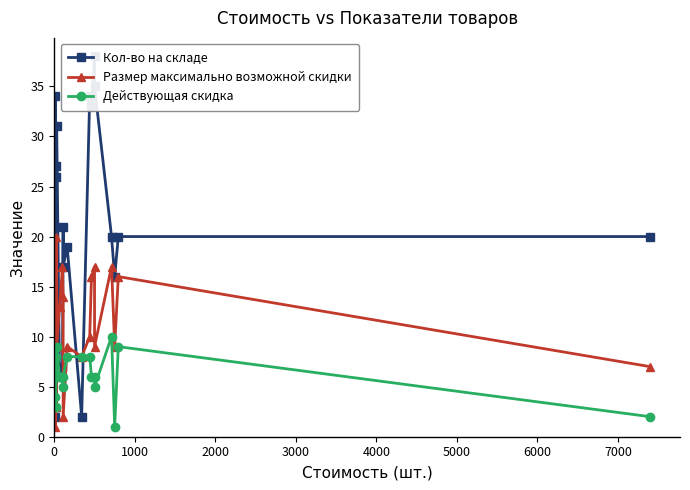

How many lines are shown in the chart?

3